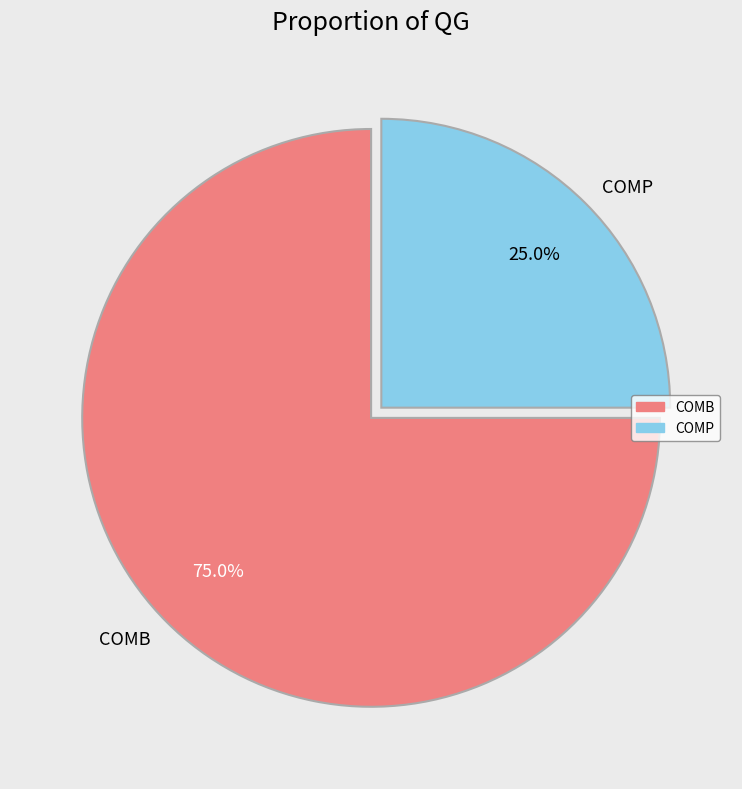

To the nearest percent, what is the combined percentage of COMP and COMB?

100%